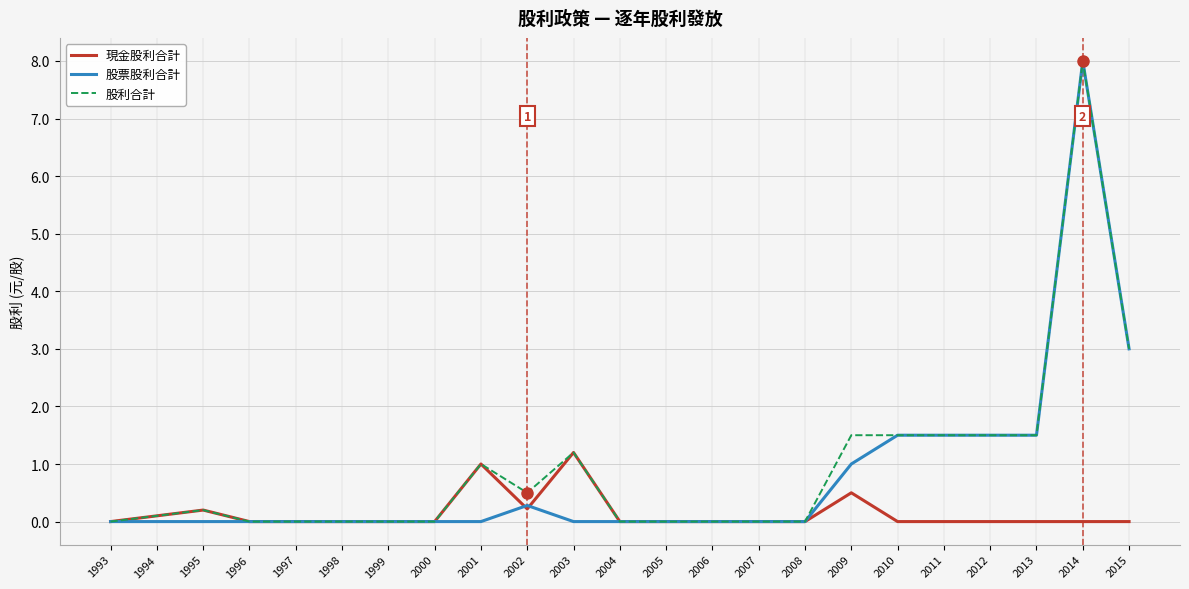

At which category is the sum across all series the highest?

2014